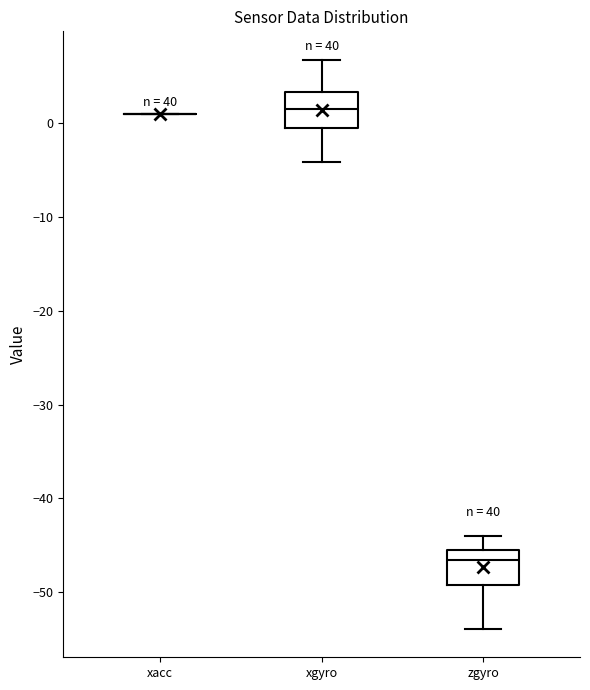

Where is the upper edge of the box for xgyro on the y-axis? The values are not printed on the chart, so give them approximately, as read against the axis.

3